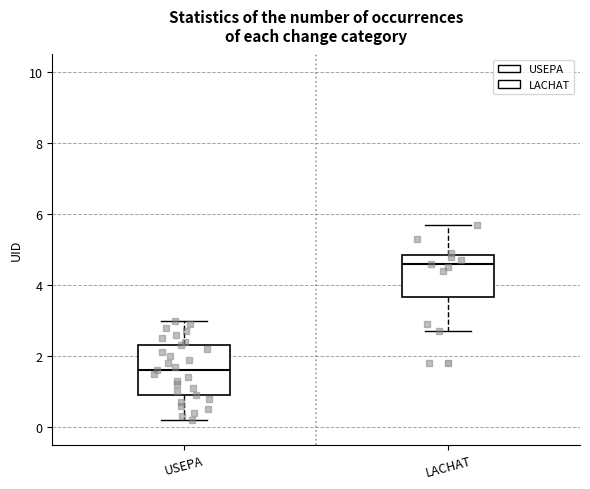

Where is the lower edge of the box for USEPA on the y-axis? The values are not printed on the chart, so give them approximately, as read against the axis.

1.0